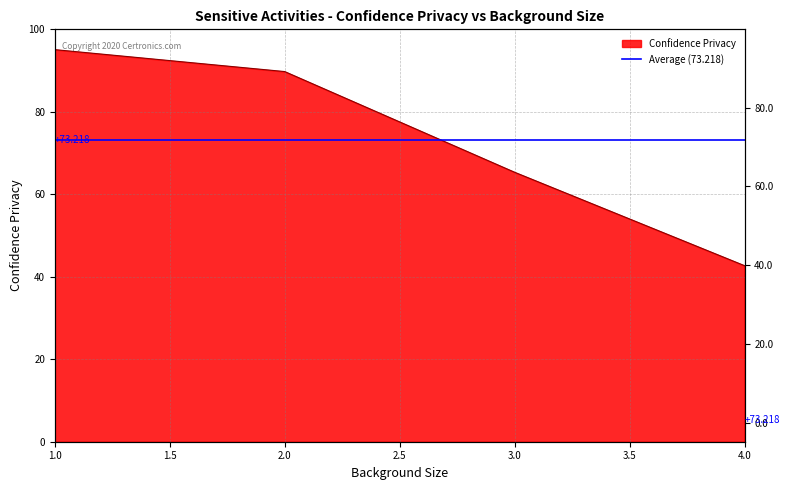

The value at 4 is 14.4. True or false?

False